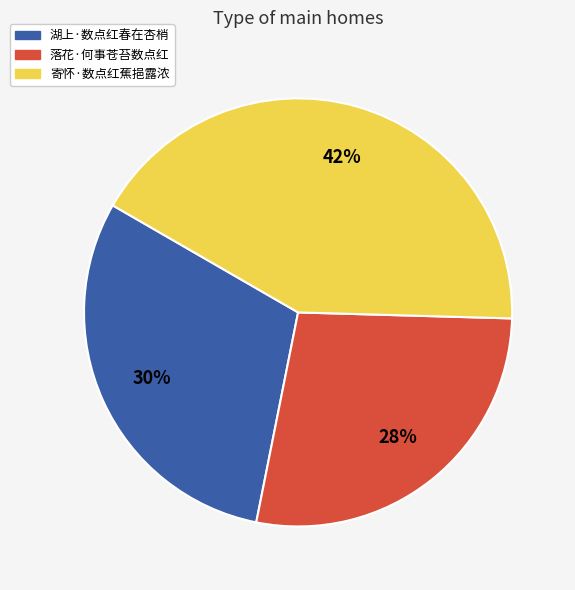

Is the sum of 湖上·数点红春在杏梢 and 落花·何事苍苔数点红 greater than half?

Yes